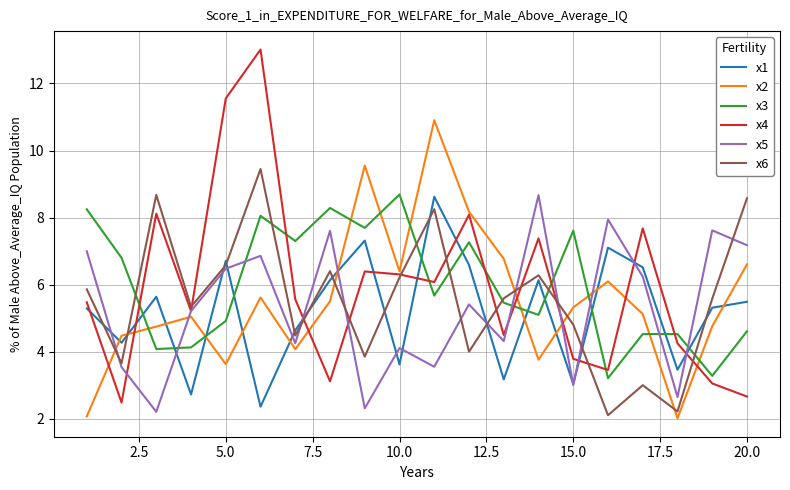

Which series has the largest range (max minus min)?

x4